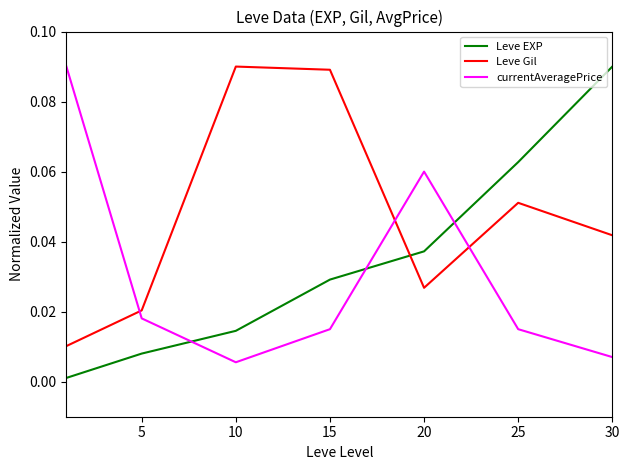

List the series in order of their overall mean, lowest first.

currentAveragePrice, Leve EXP, Leve Gil